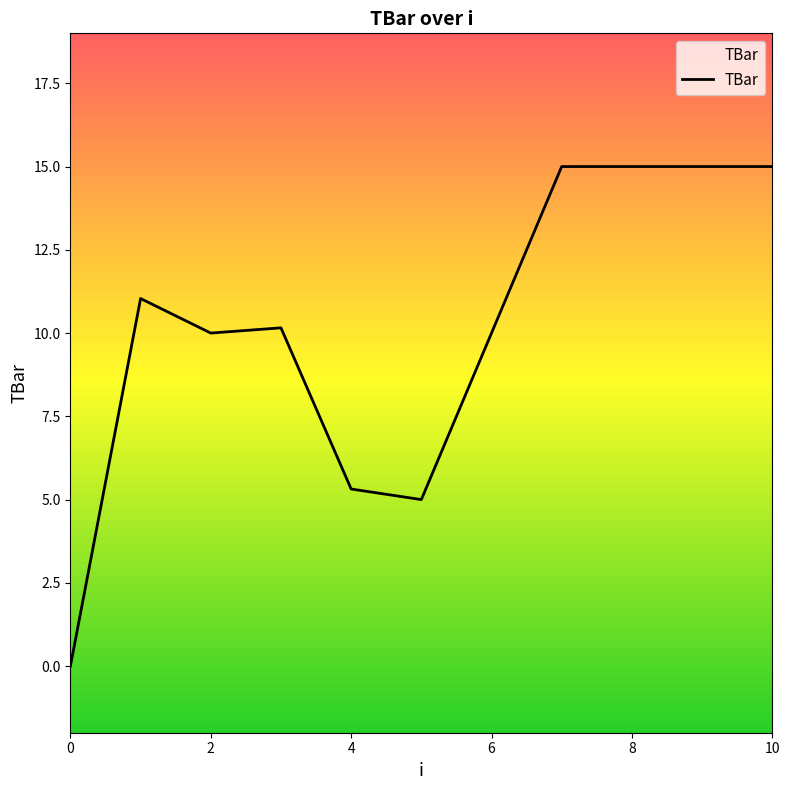

What is the maximum value shown in the chart?

15.0